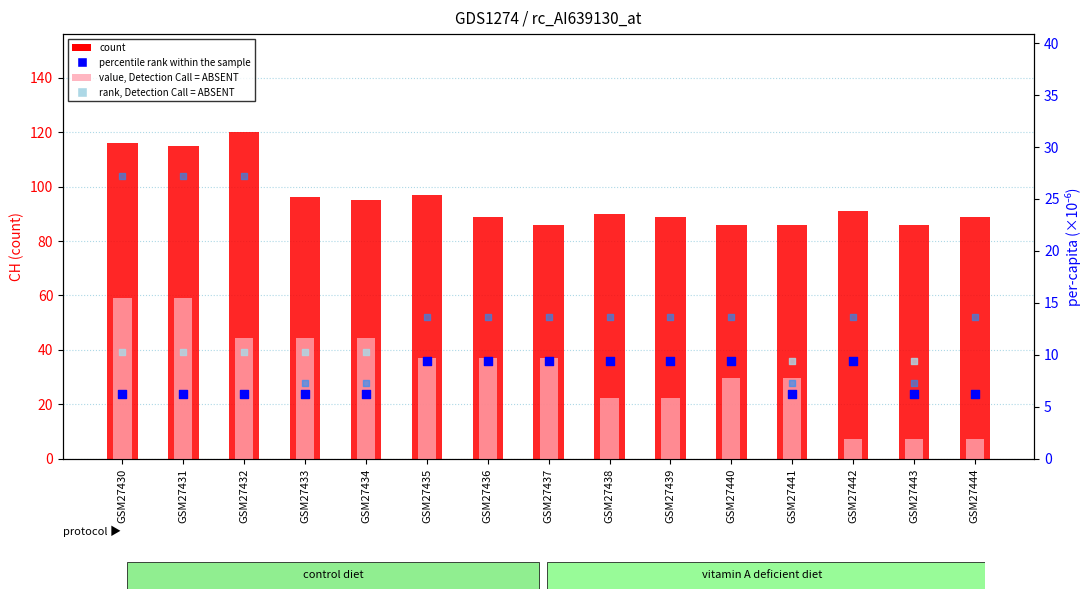

Is the value of percentile rank within the sample at GSM27437 greater than the value of rank, Detection Call = ABSENT at GSM27437?

No